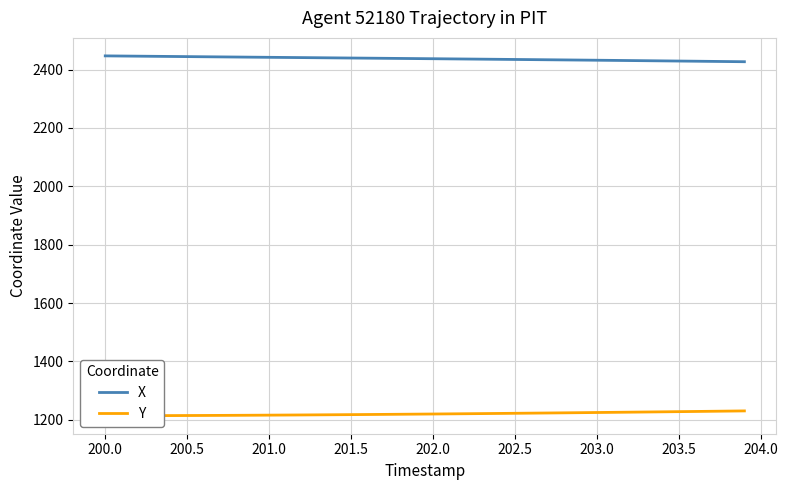

At 200.0, list the series in order from smallest to largest.

Y, X